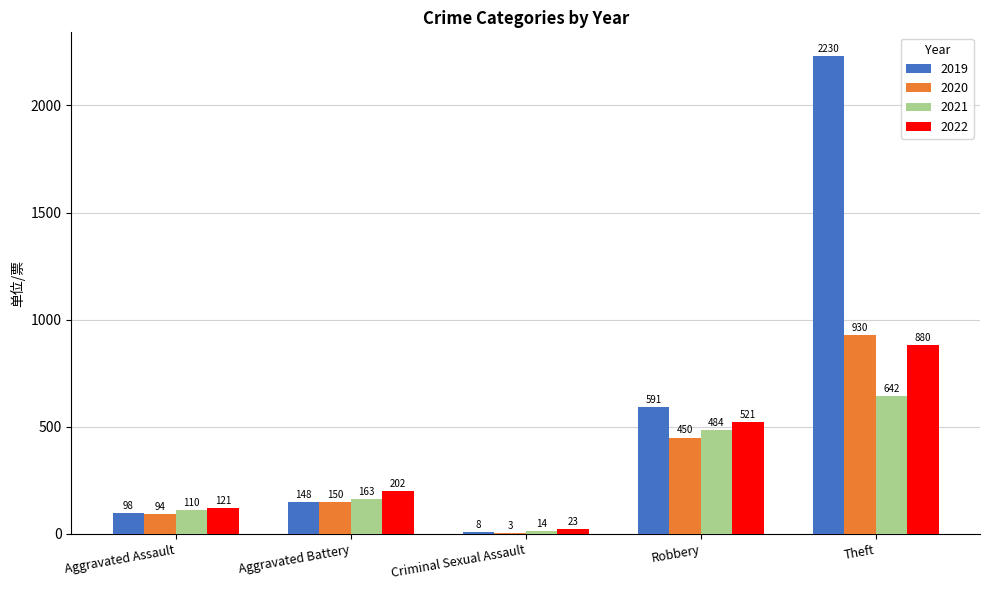

Reading left to right, list all the values displayed in this chart.

2019: Aggravated Assault=98	Aggravated Battery=148	Criminal Sexual Assault=8	Robbery=591	Theft=2230
2020: Aggravated Assault=94	Aggravated Battery=150	Criminal Sexual Assault=3	Robbery=450	Theft=930
2021: Aggravated Assault=110	Aggravated Battery=163	Criminal Sexual Assault=14	Robbery=484	Theft=642
2022: Aggravated Assault=121	Aggravated Battery=202	Criminal Sexual Assault=23	Robbery=521	Theft=880